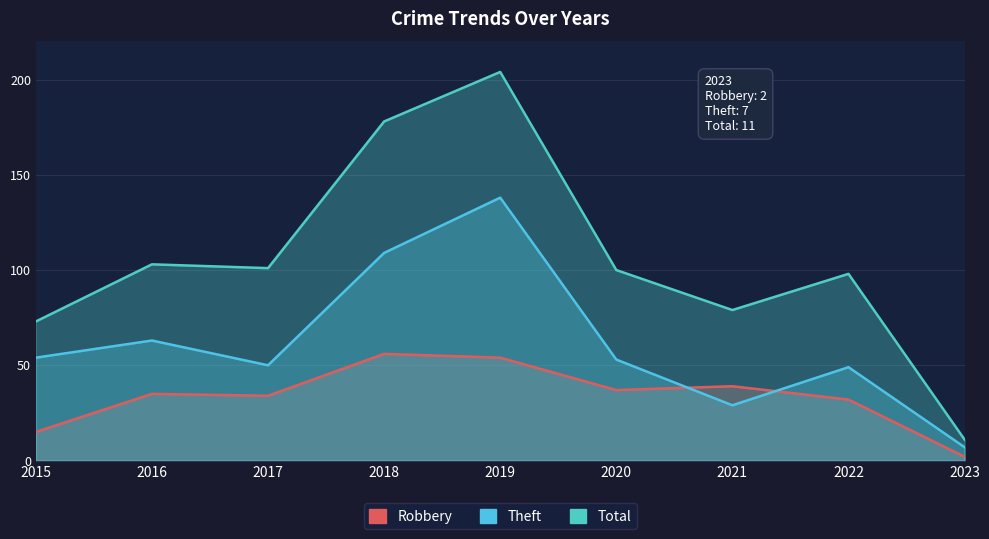

Where is Total nearest to the value 107?

2016